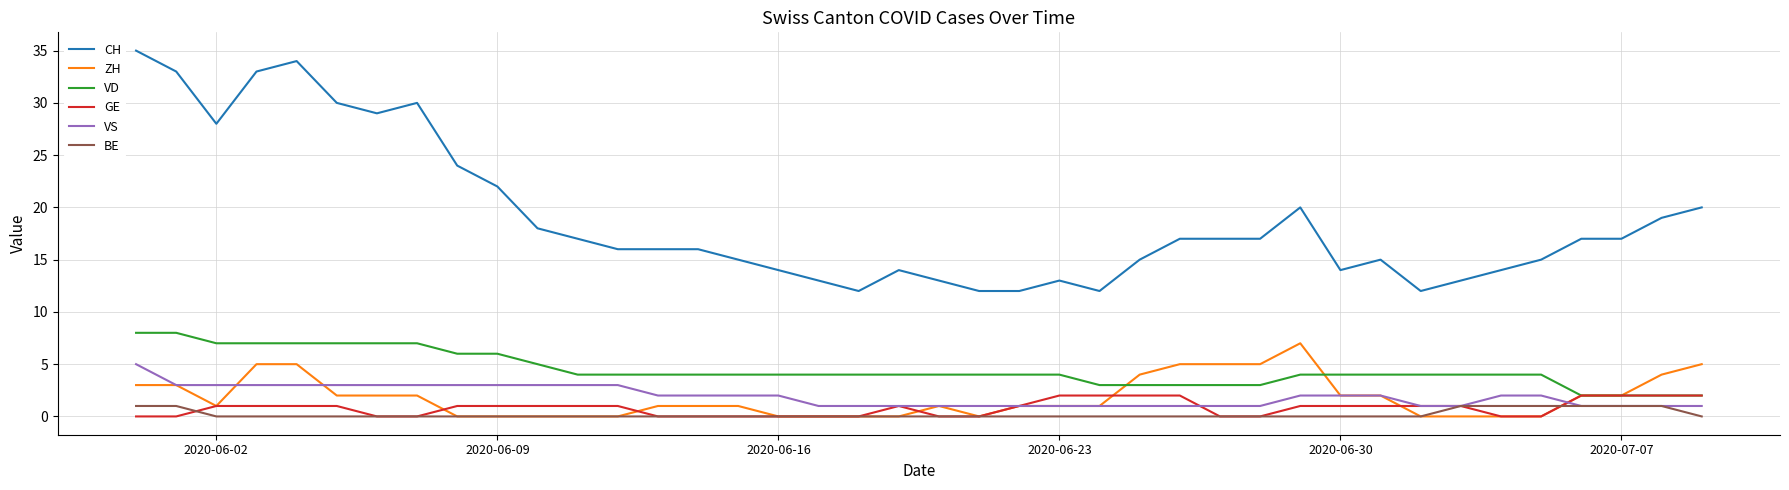

How many GE values are between 0 and 1?

32